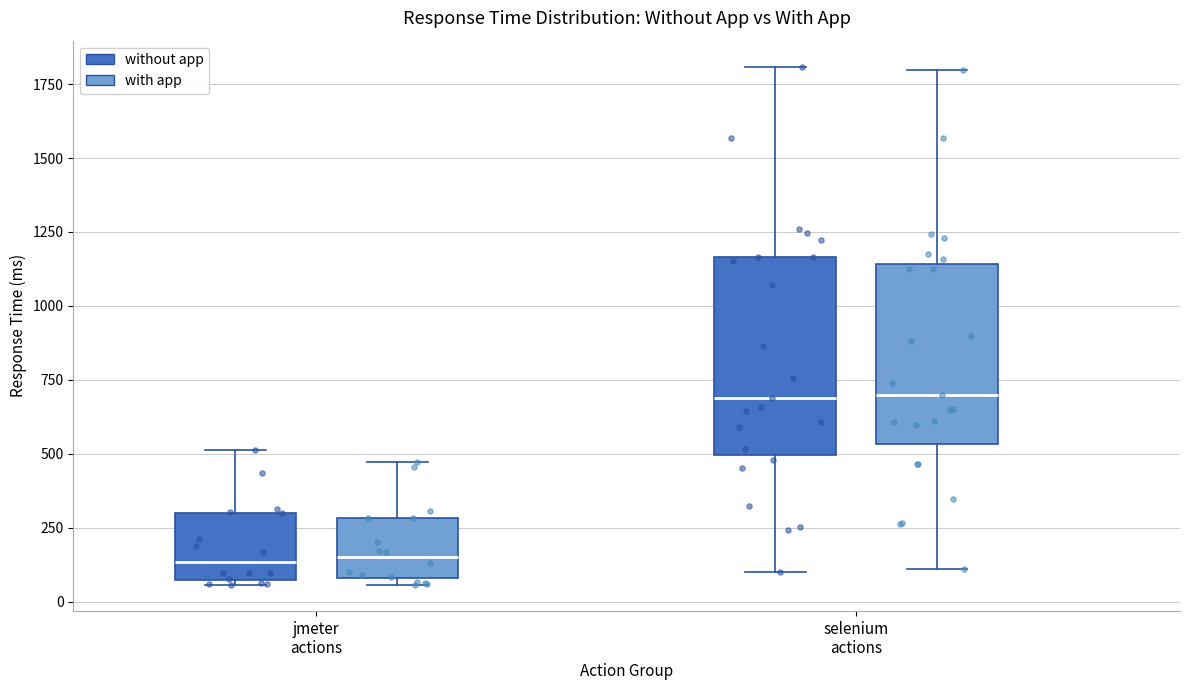

Which box is the tallest, from its lower edge to its upper edge?

selenium actions (without app)